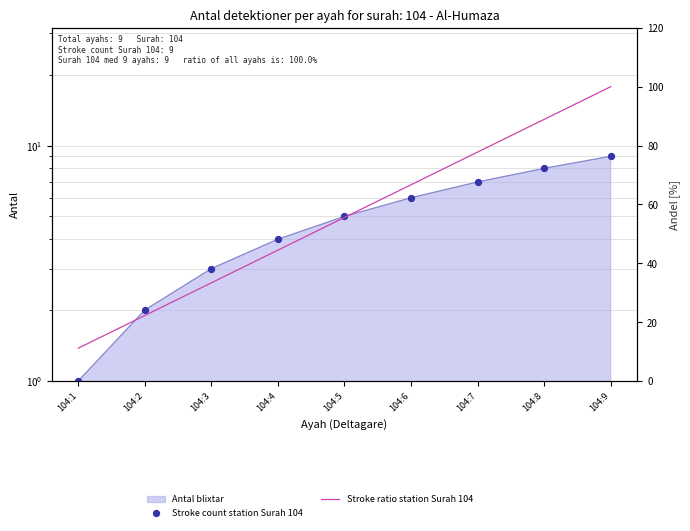

At which category is the sum across all series the highest?

104:9